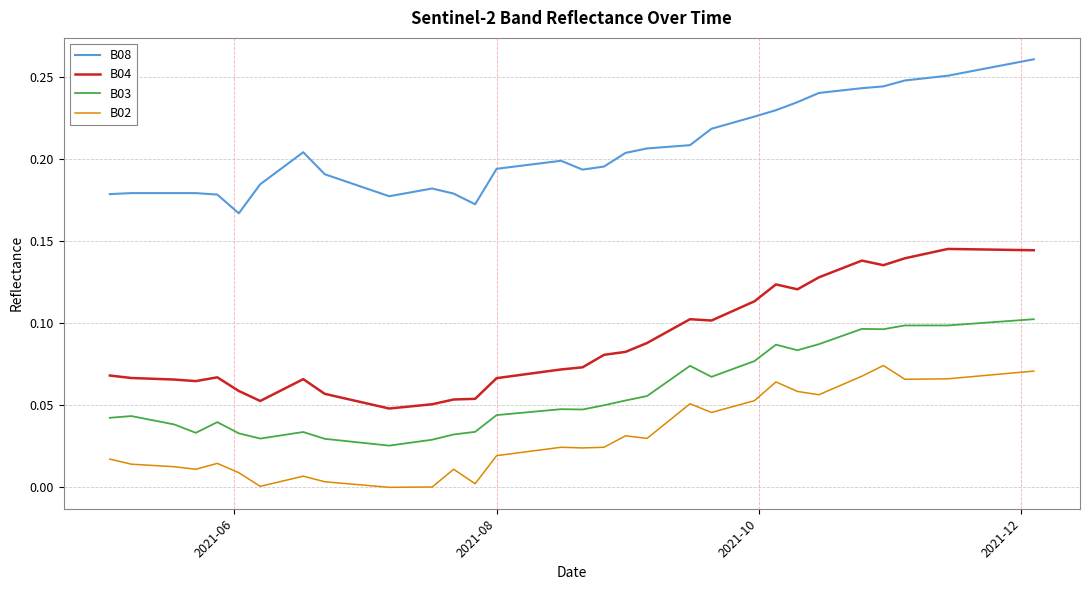

Which series has the largest total across all categories?

B08